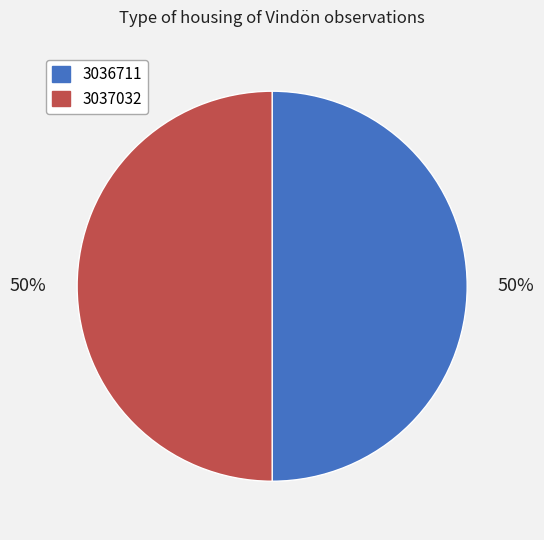

To the nearest percent, what percentage of the pie is 3036711?

50%